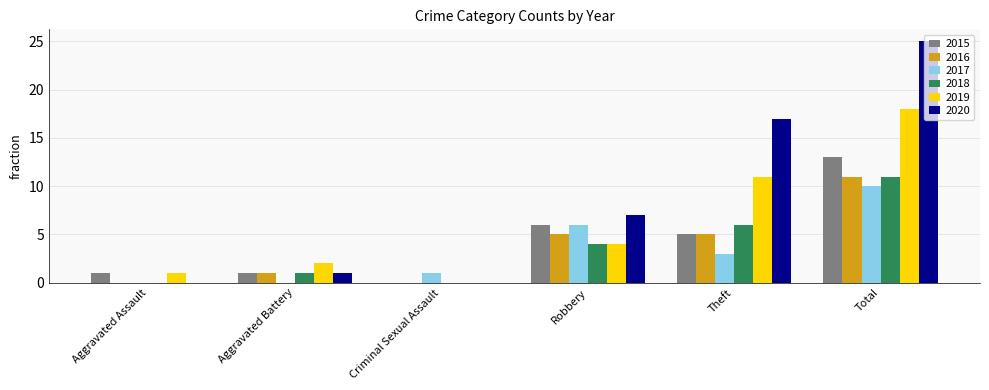

Which series changed the most between Criminal Sexual Assault and Total?

2020